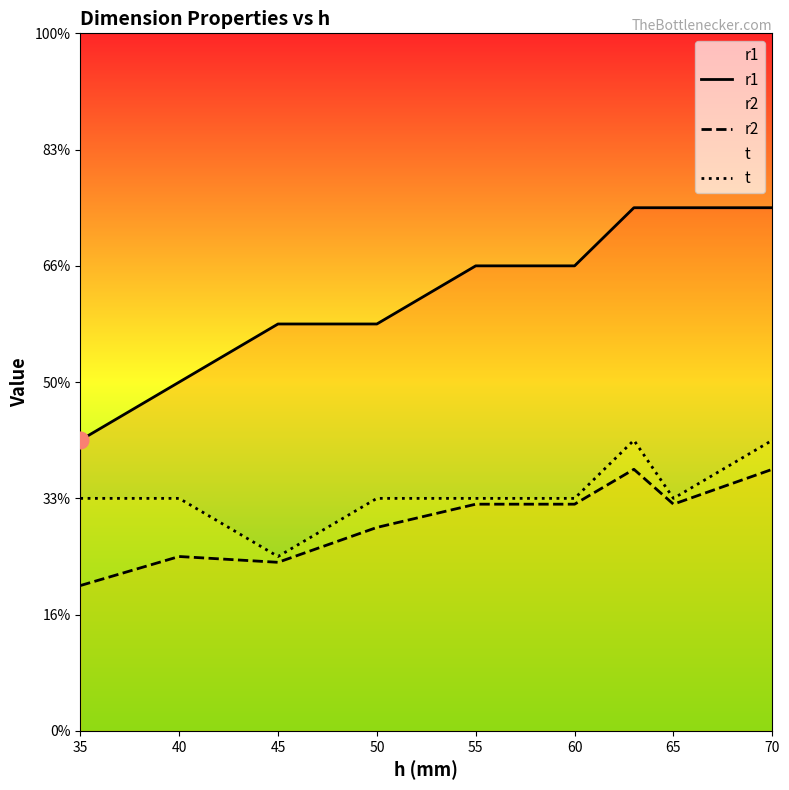

What is the highest value of the r1 series?

9.0